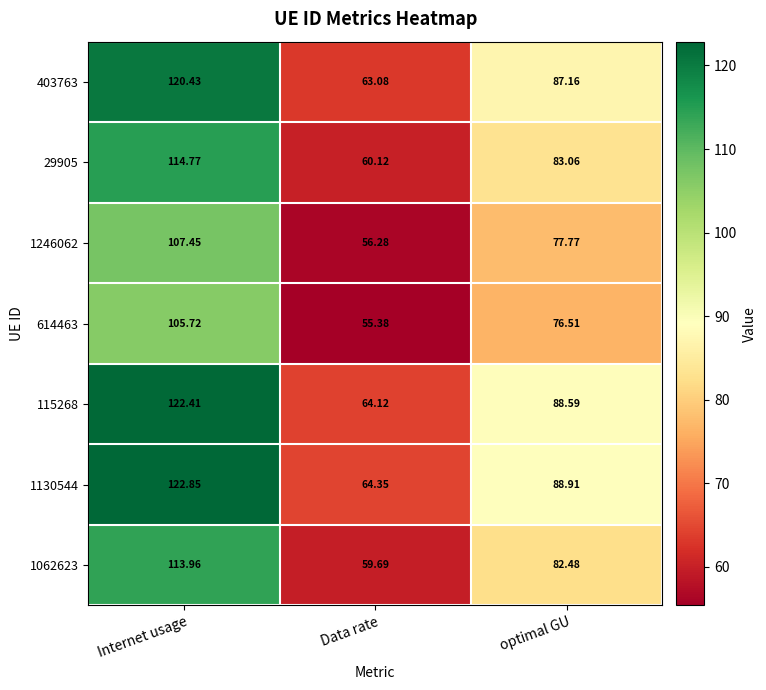

List the labels in order of 1246062 value, largest first.

Internet usage, optimal GU, Data rate